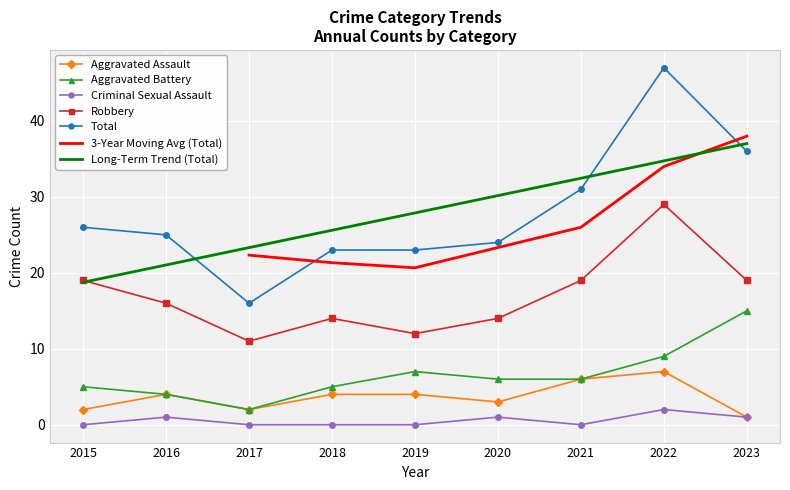

What is the difference between the Total values at 2015 and 2019?

3.0